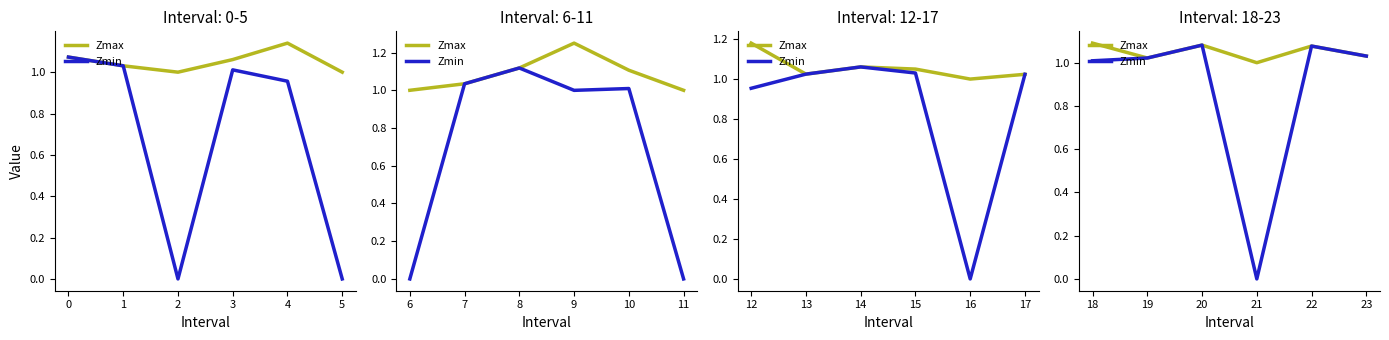

True or false: Zmin has a value of 0.3 at 23.

False